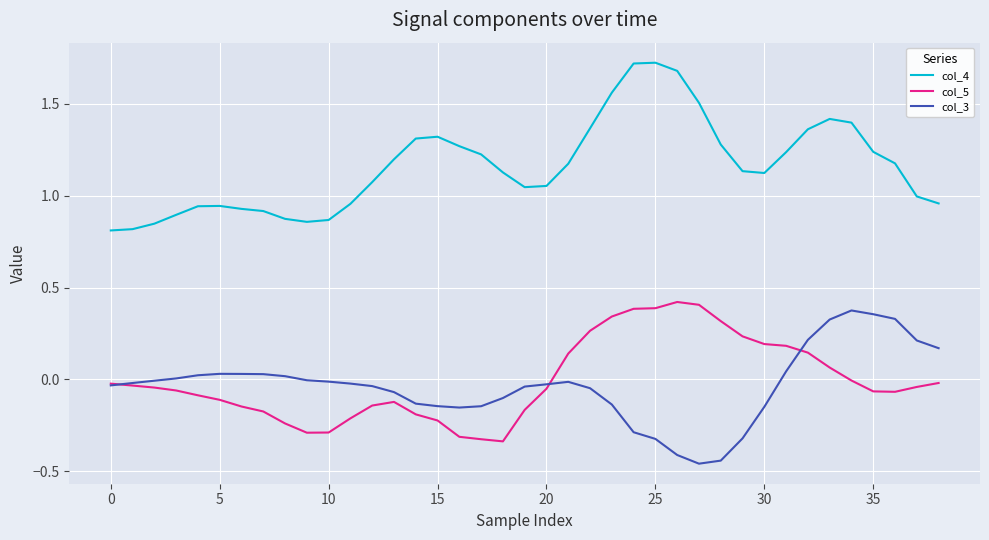

True or false: col_5 and col_4 intersect in this chart.

False